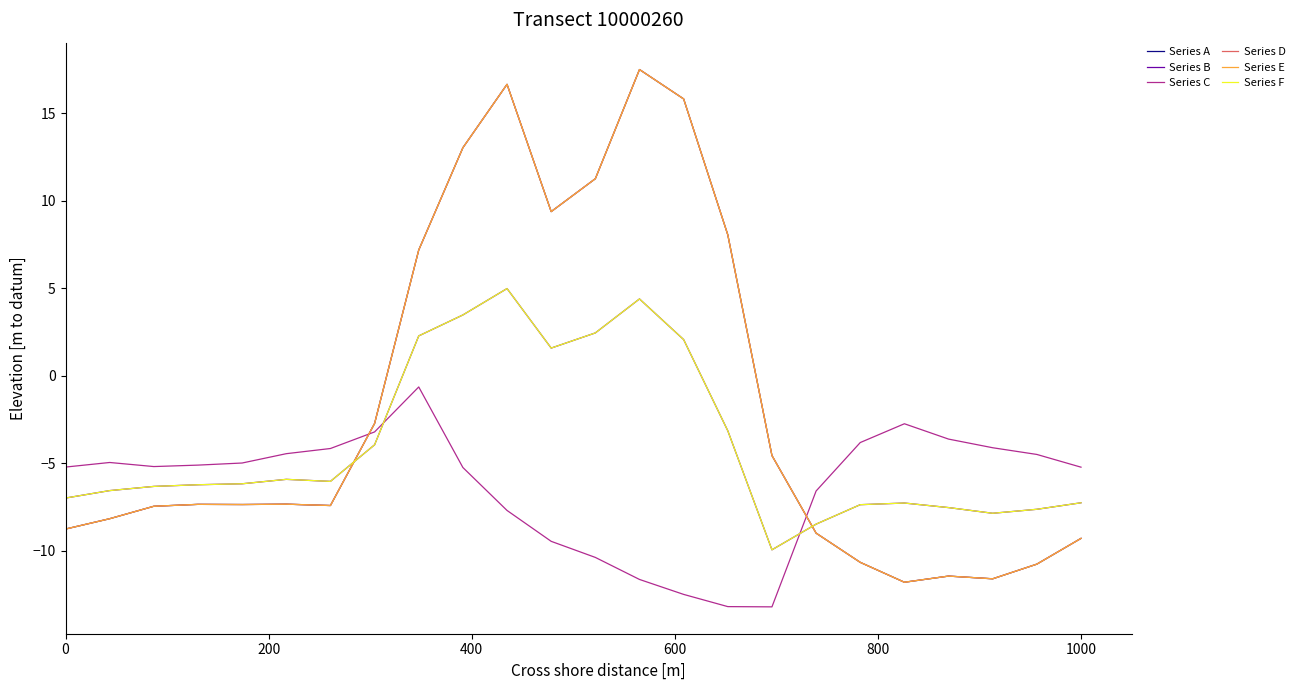

Does the chart display data point markers on the line(s)?

No